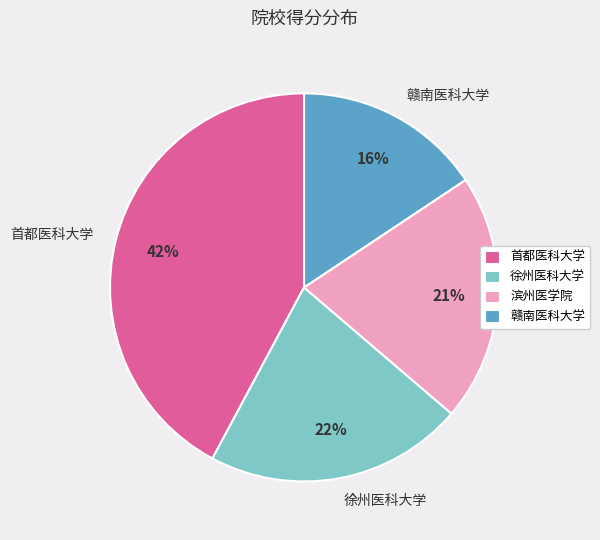

Combined, do 赣南医科大学 and 徐州医科大学 account for over 50%?

No